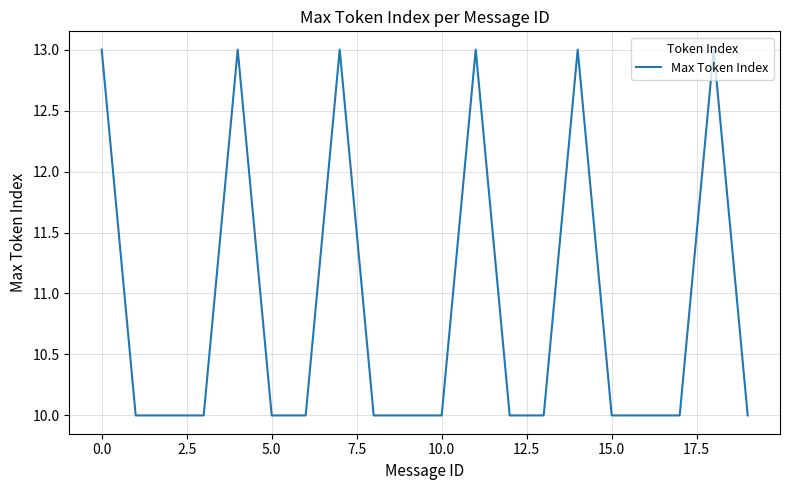

True or false: there are more than 1 points higher than both neighbors.

True